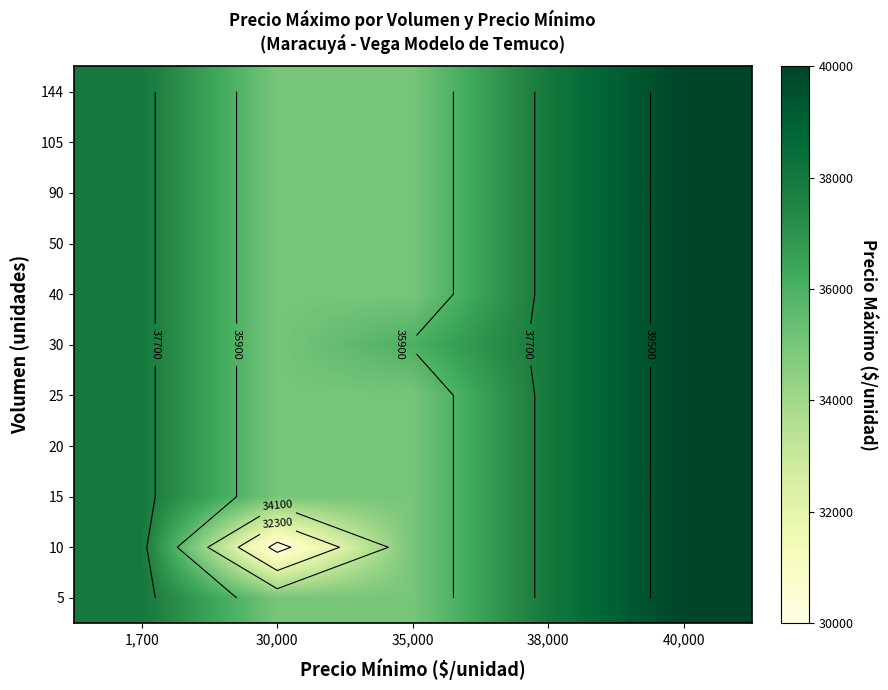

What is the greatest value displayed?

40000